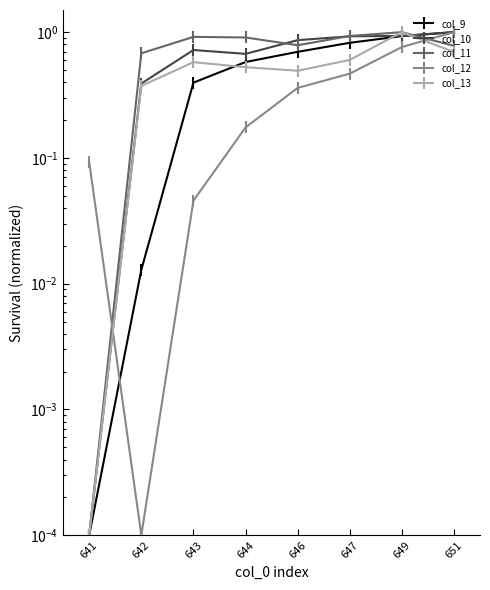

Which has a higher value, 641 or 649?

649